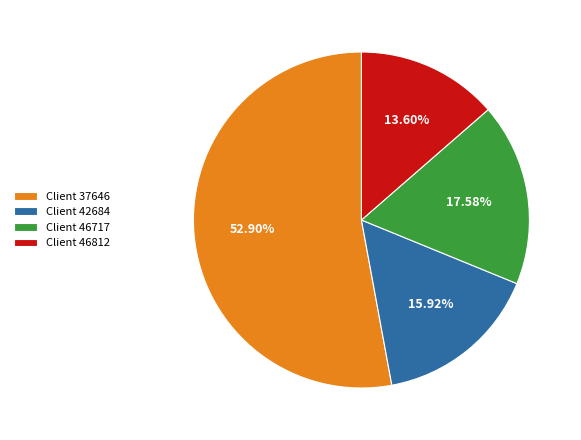

Is there any slice that represents more than half of the pie?

Yes